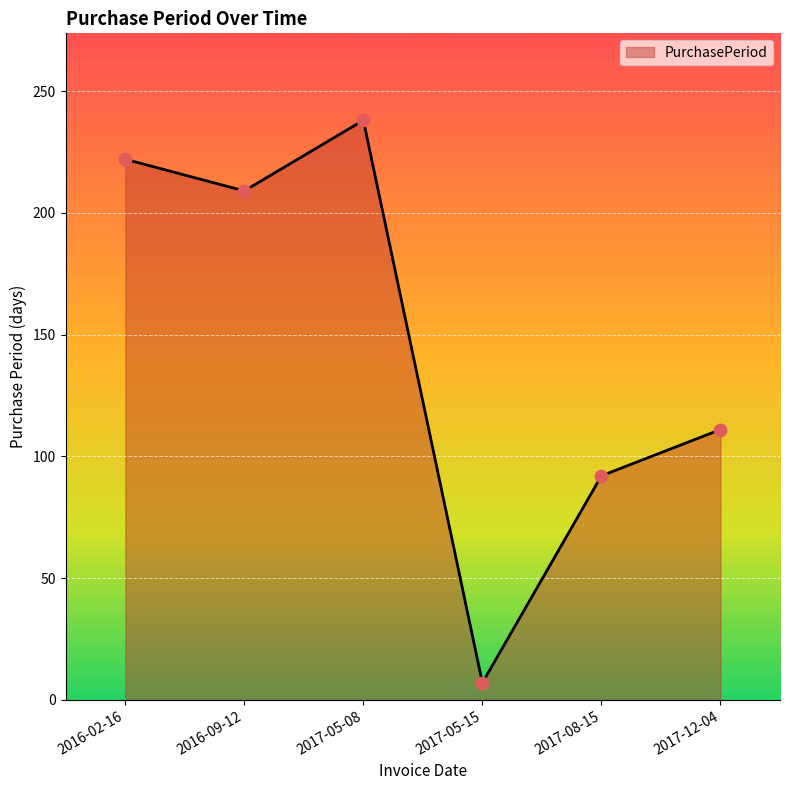

What is the change in value from 2017-05-15 to 2017-12-04?

+104